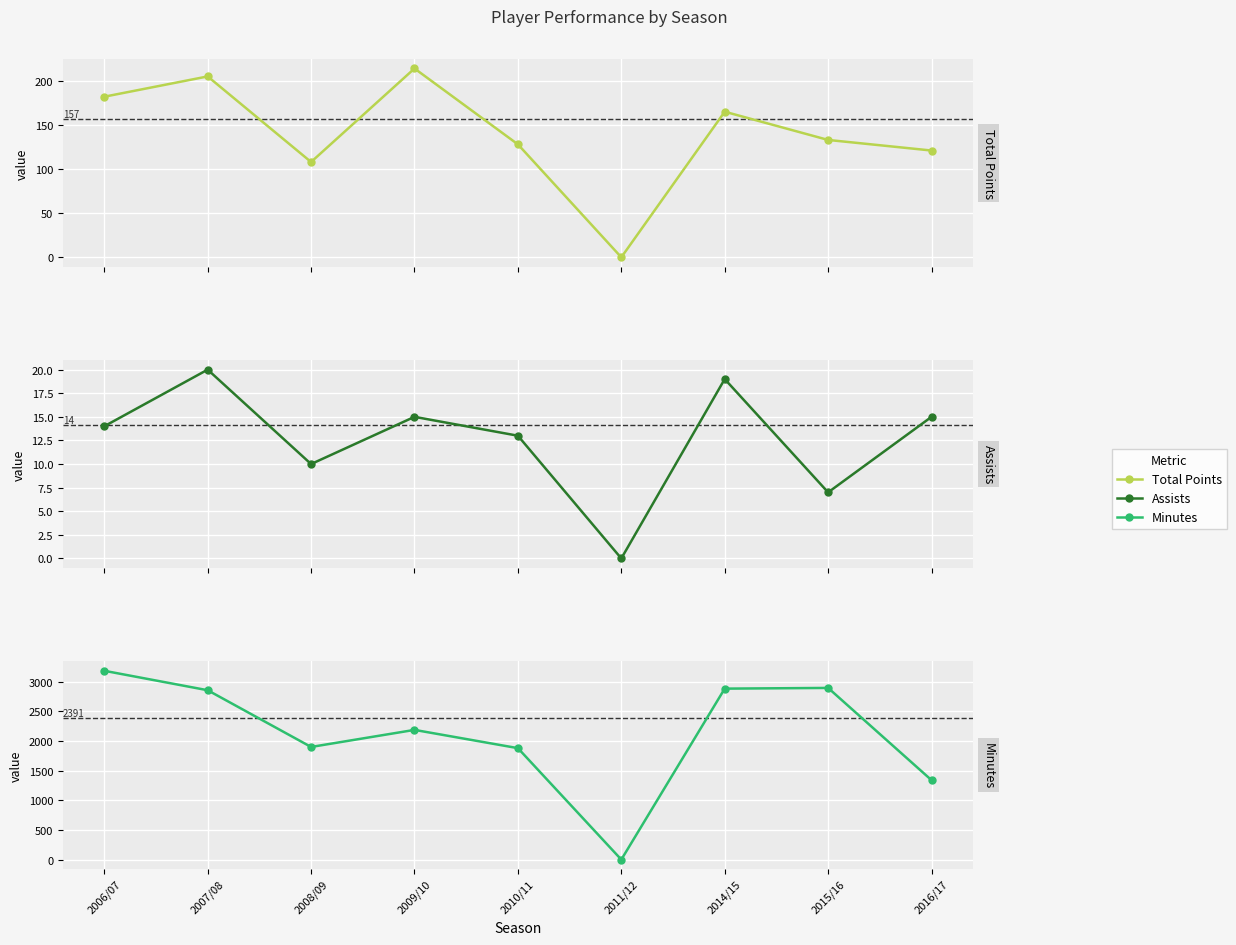

What is the label of the 8th point from the left?

2015/16